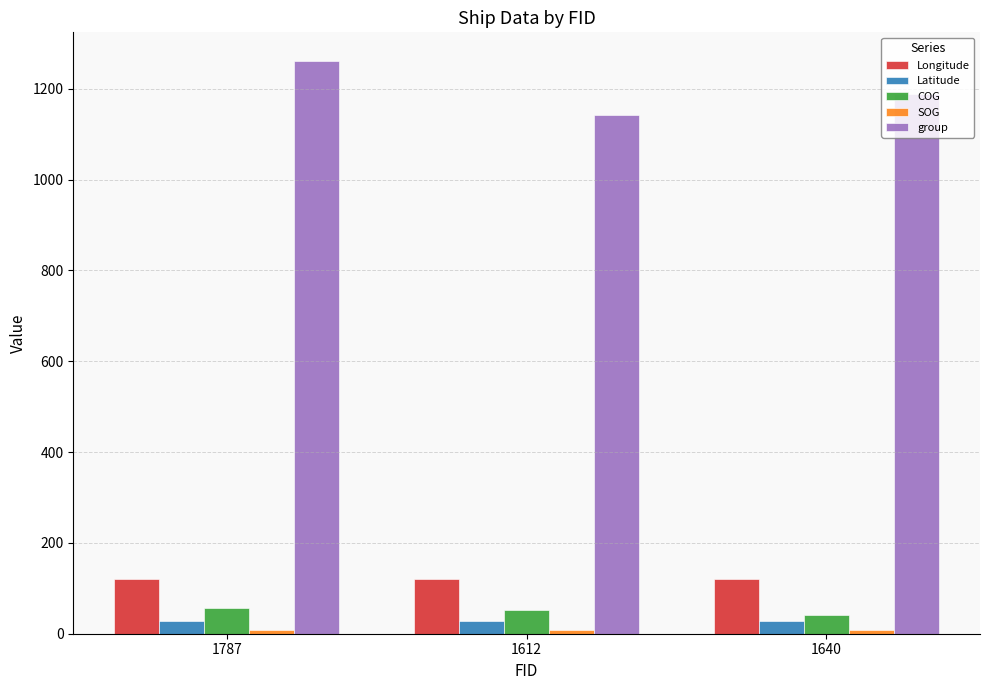

How many categories are shown in the chart?

3